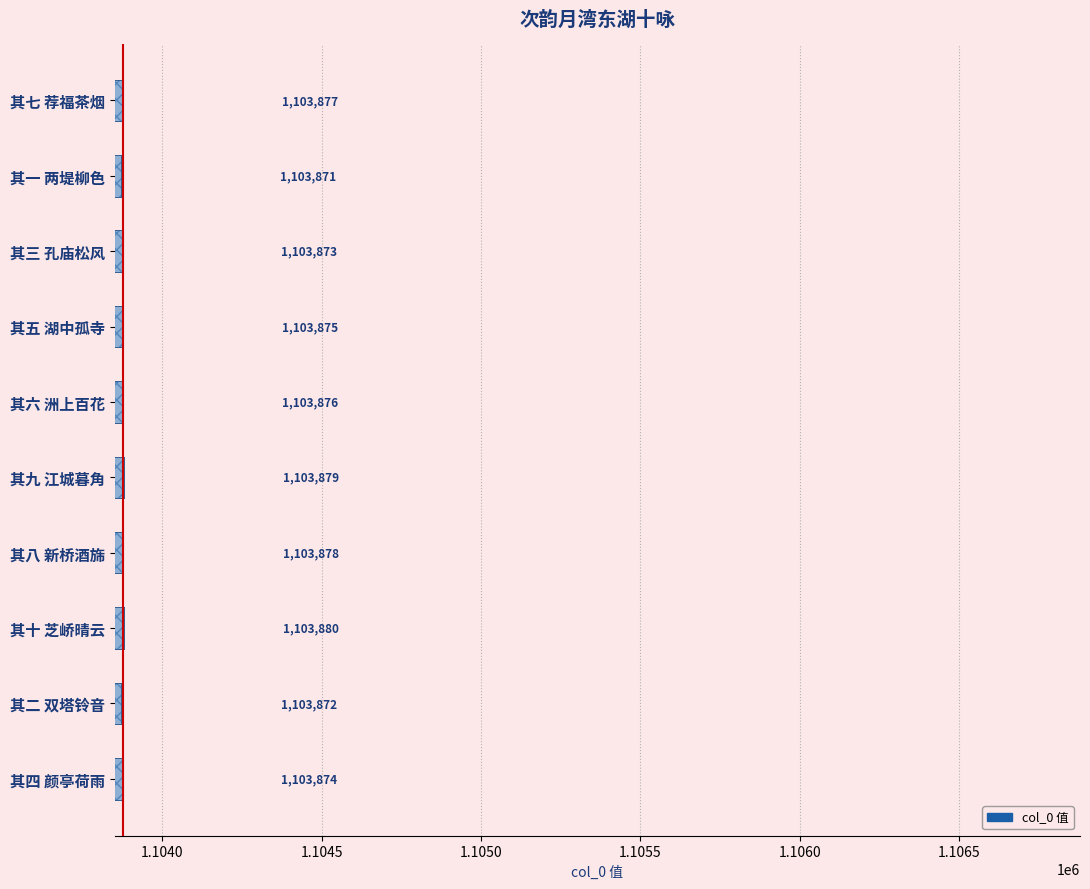

Reading bottom to top, what are all the values shown in this chart?

1103874	1103872	1103880	1103878	1103879	1103876	1103875	1103873	1103871	1103877